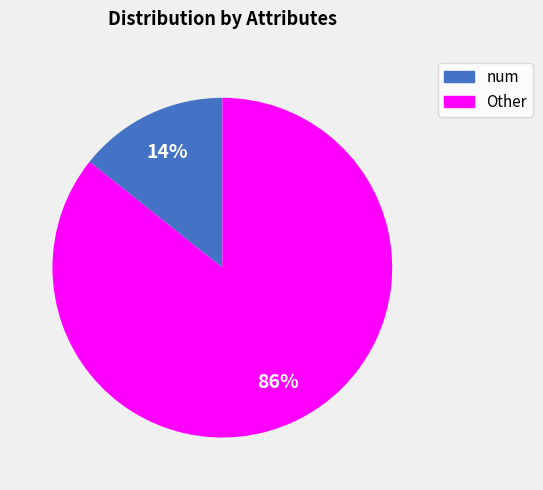

Does Other represent more than half of the total?

Yes